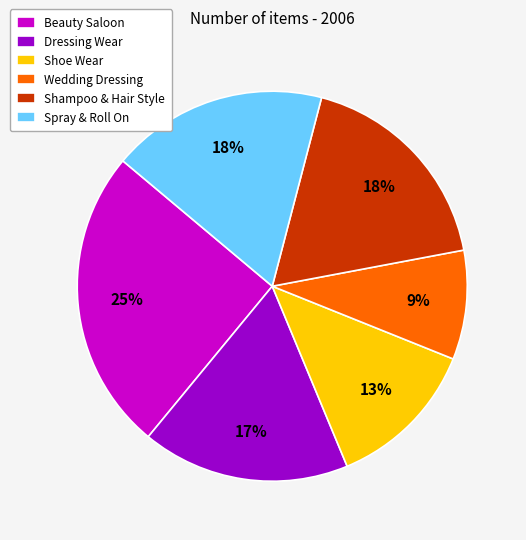

Is it true that Shoe Wear is 27% of the pie?

False